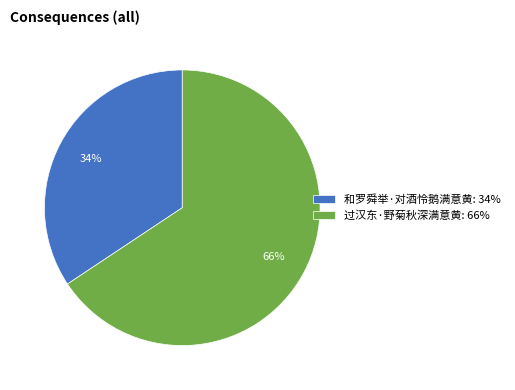

How many segments does this pie chart have?

2